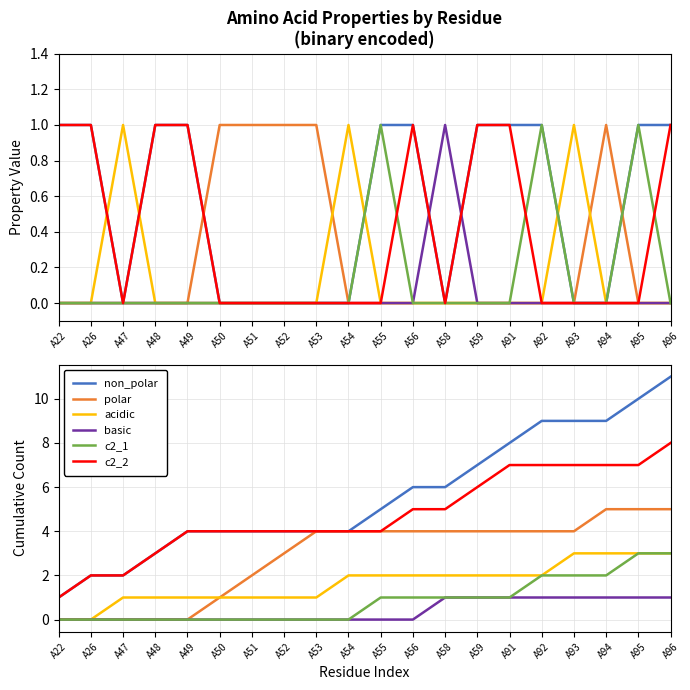

How many lines are shown in the chart?

6